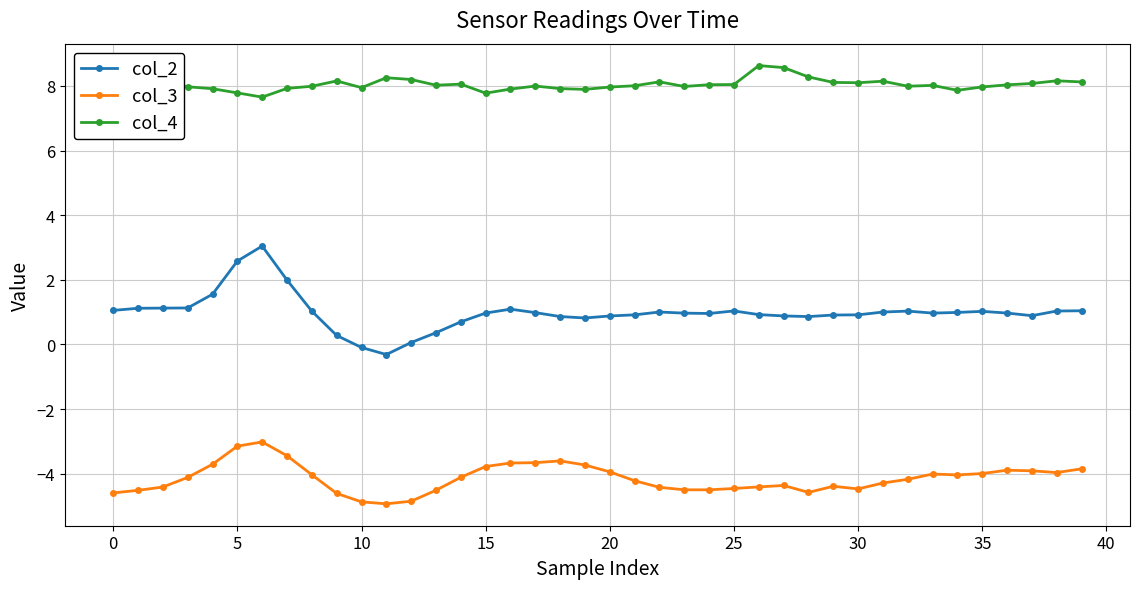

Which series has the widest spread of values?

col_2